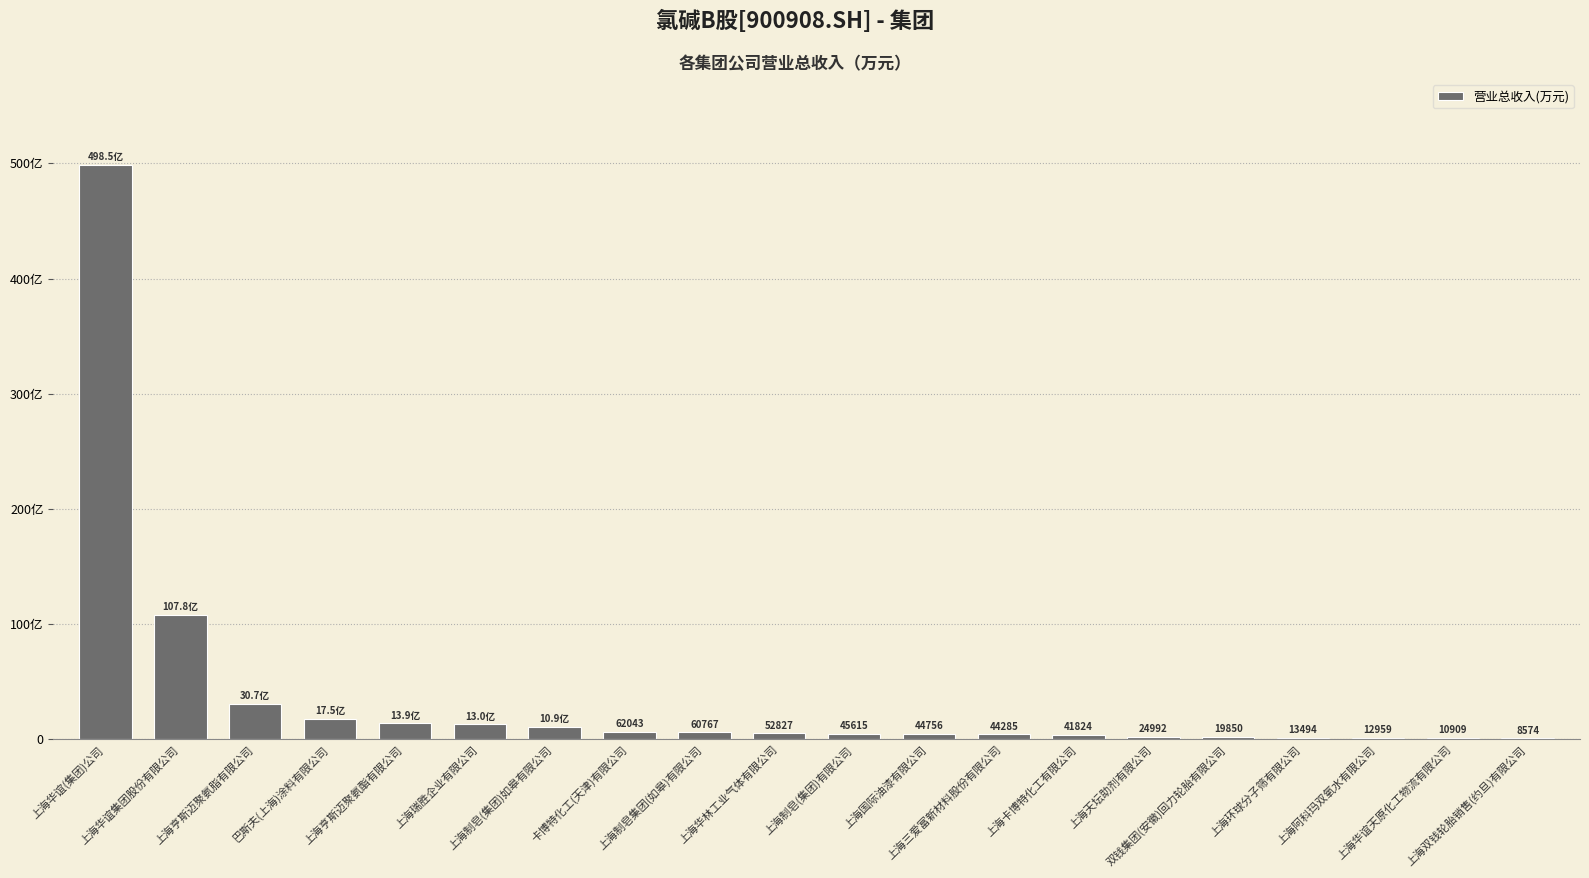

Which has a higher value, 上海亨斯迈聚氨脂有限公司 or 上海制皂集团(如皋)有限公司?

上海亨斯迈聚氨脂有限公司